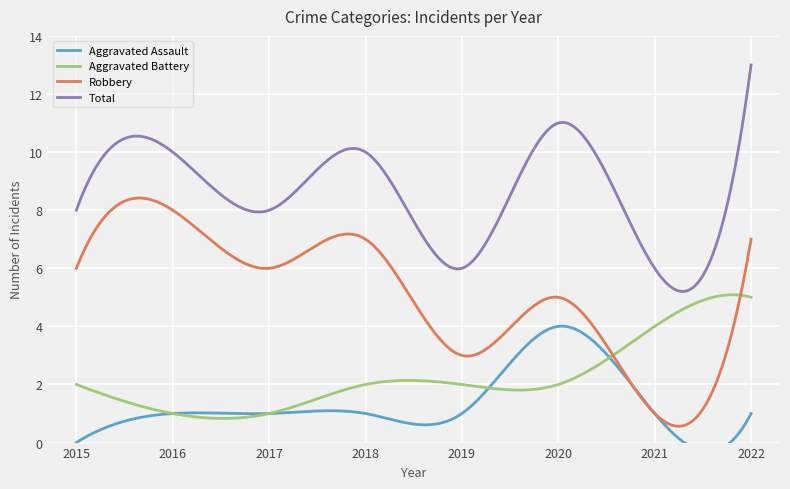

At how many categories does at least one series exceed 3?

8